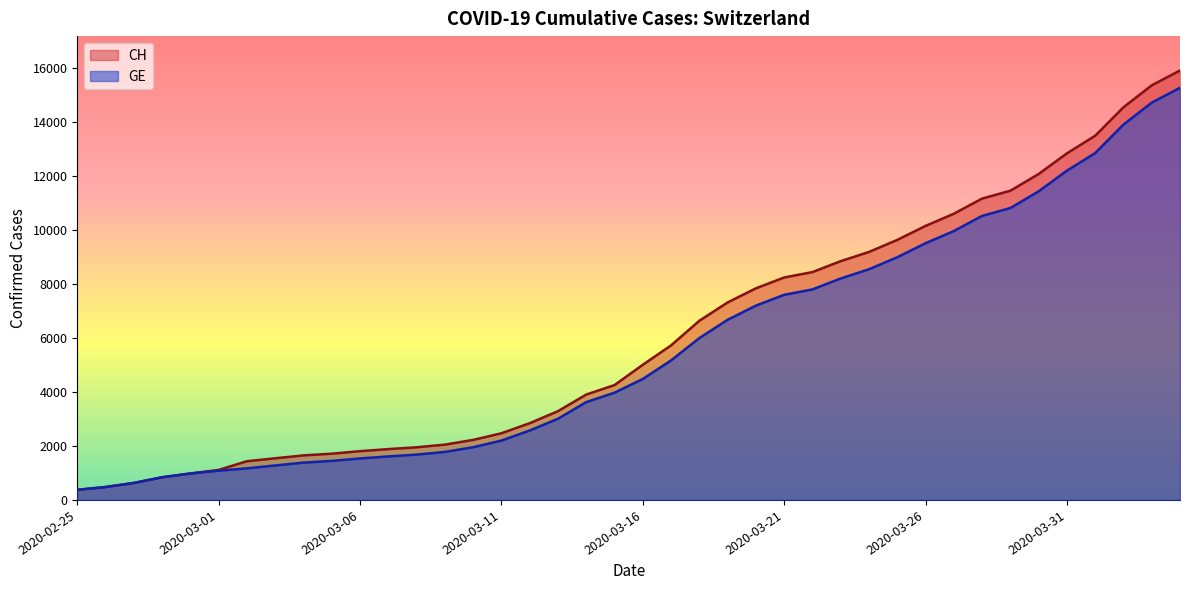

True or false: GE and CH cross at least once.

False